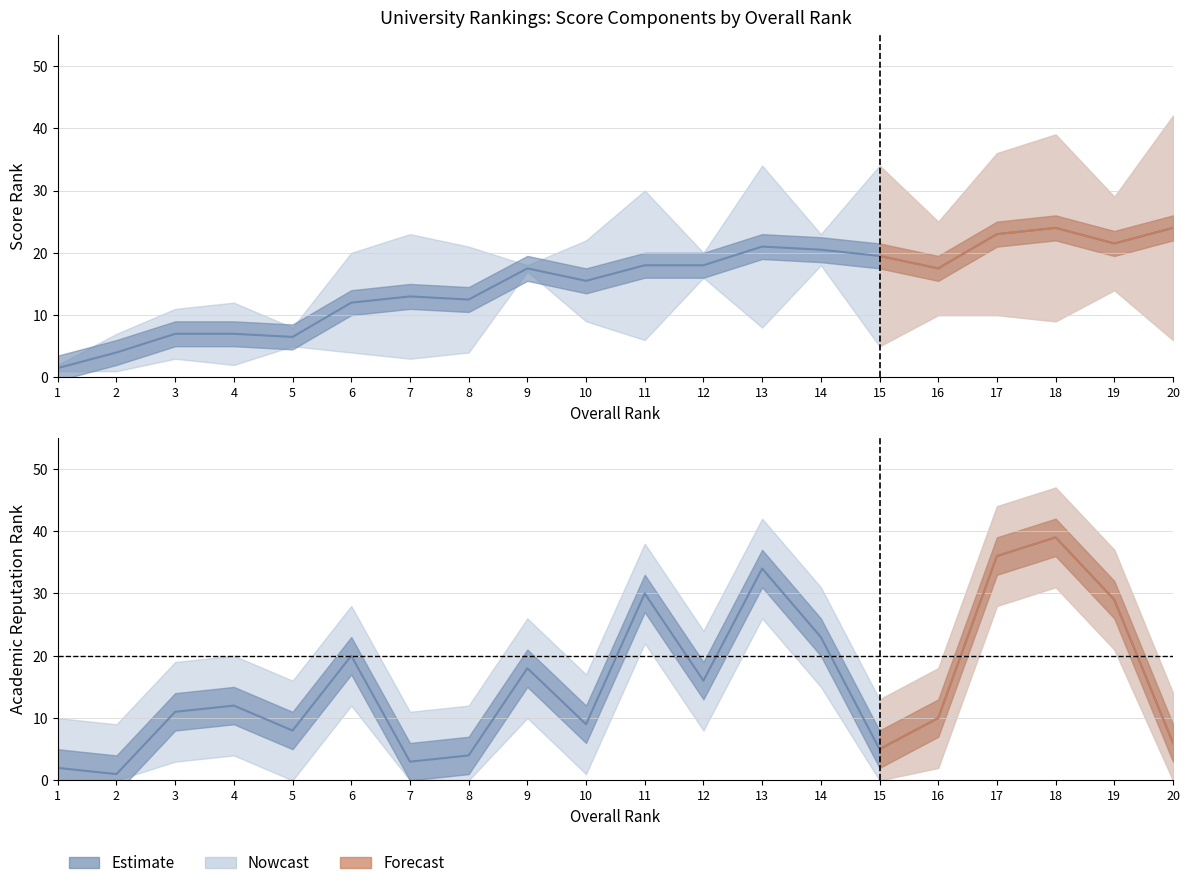

What is the lowest value of the Estimate line series?

1.0